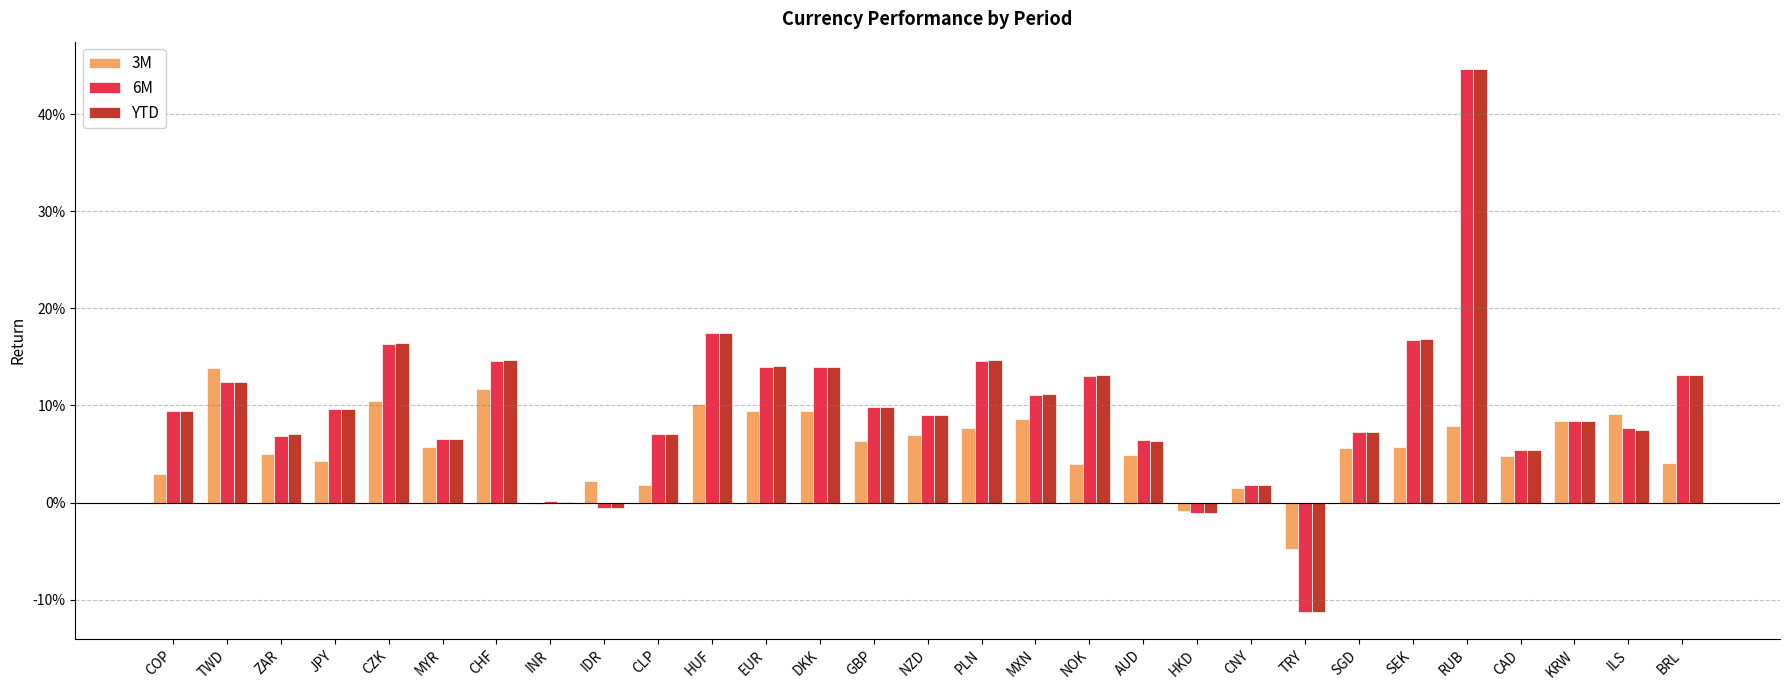

Reading right to left, transcribe all the data shown in this chart.

3M: 0.0	0.1	0.1	0.0	0.1	0.1	0.1	-0.0	0.0	-0.0	0.0	0.0	0.1	0.1	0.1	0.1	0.1	0.1	0.1	0.0	0.0	-0.0	0.1	0.1	0.1	0.0	0.0	0.1	0.0
6M: 0.1	0.1	0.1	0.1	0.4	0.2	0.1	-0.1	0.0	-0.0	0.1	0.1	0.1	0.1	0.1	0.1	0.1	0.1	0.2	0.1	-0.0	0.0	0.1	0.1	0.2	0.1	0.1	0.1	0.1
YTD: 0.1	0.1	0.1	0.1	0.4	0.2	0.1	-0.1	0.0	-0.0	0.1	0.1	0.1	0.1	0.1	0.1	0.1	0.1	0.2	0.1	-0.0	0.0	0.1	0.1	0.2	0.1	0.1	0.1	0.1